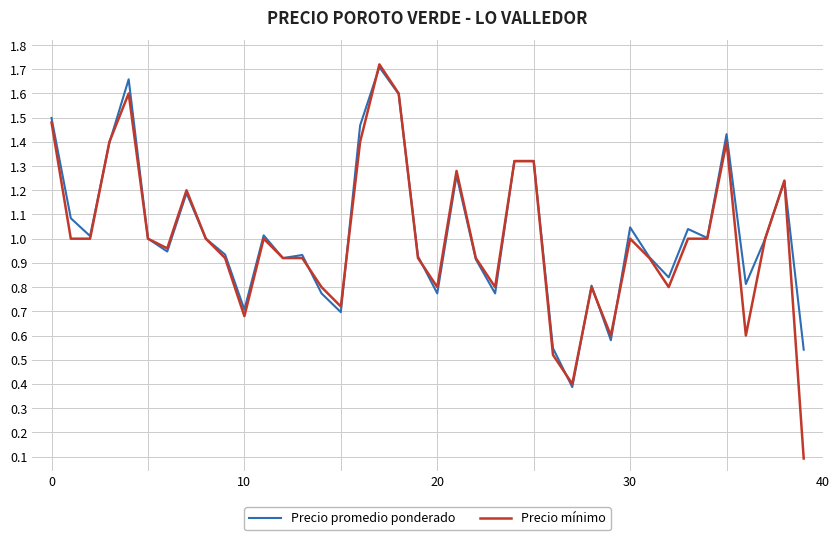

Which series has the largest range (max minus min)?

Precio mínimo